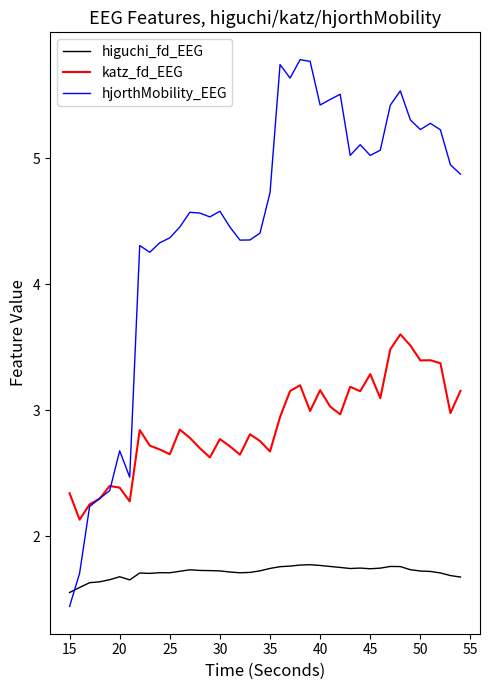

Which series has the widest spread of values?

hjorthMobility_EEG